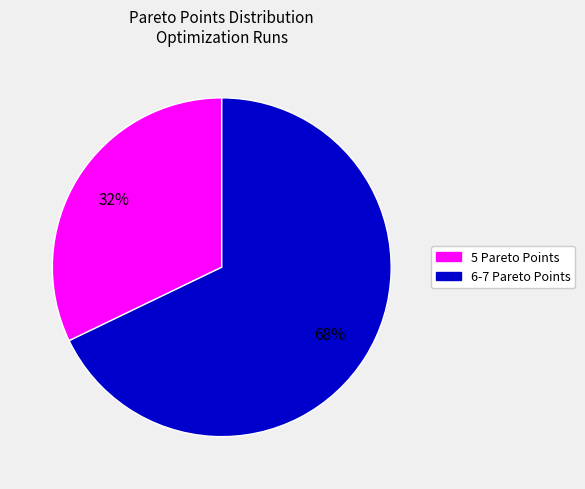

To the nearest percent, what is the difference between the largest and smallest slice percentages?

36%